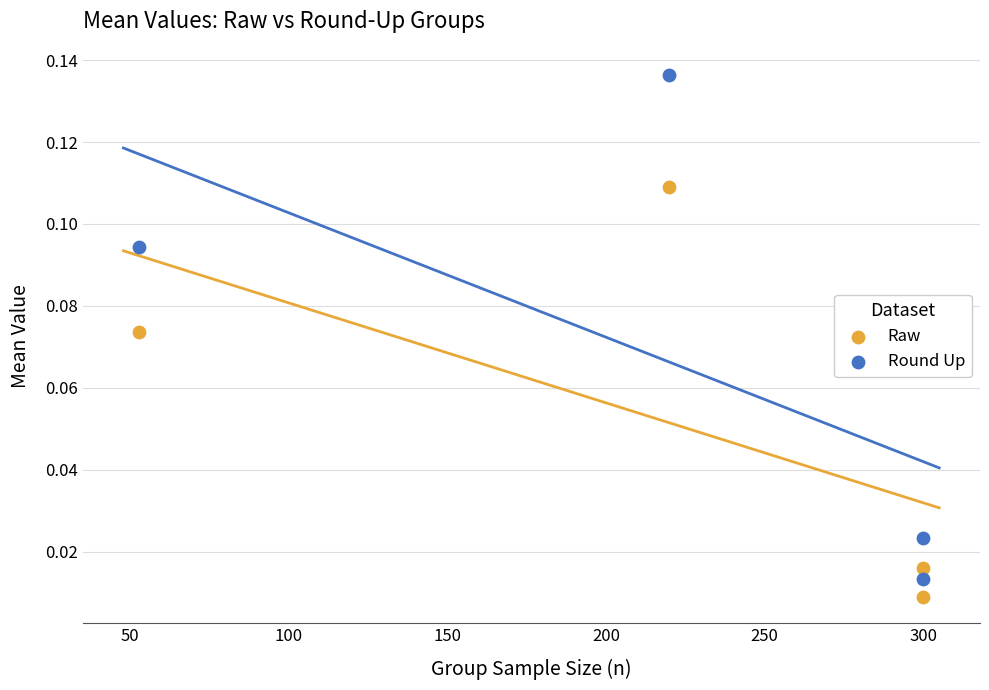

Which series reaches the maximum Y coordinate?

Round Up